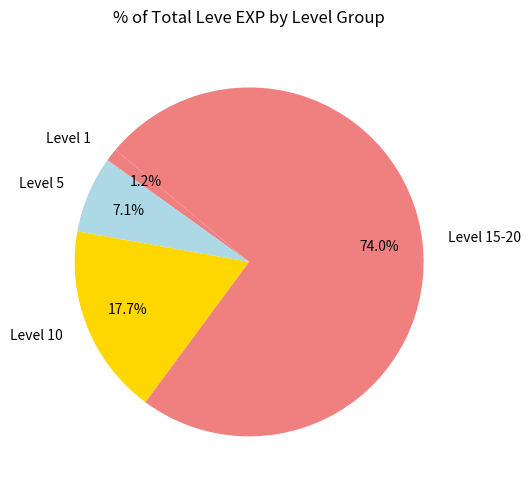

How many segments does this pie chart have?

4